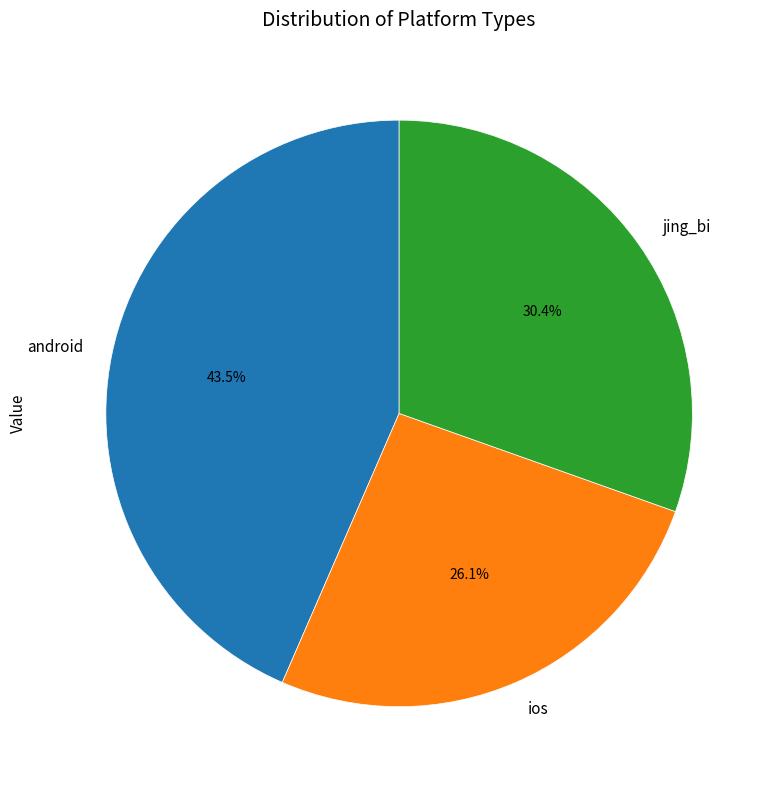

Rank the categories by value from highest to lowest.

android, jing_bi, ios